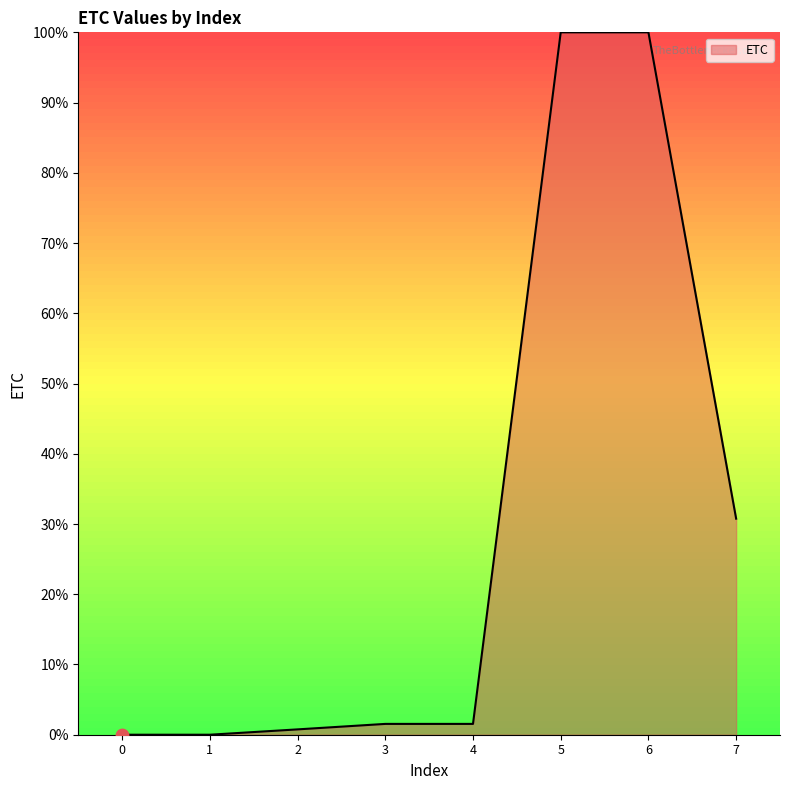

What is the change in value from 6 to 7?

-69.2